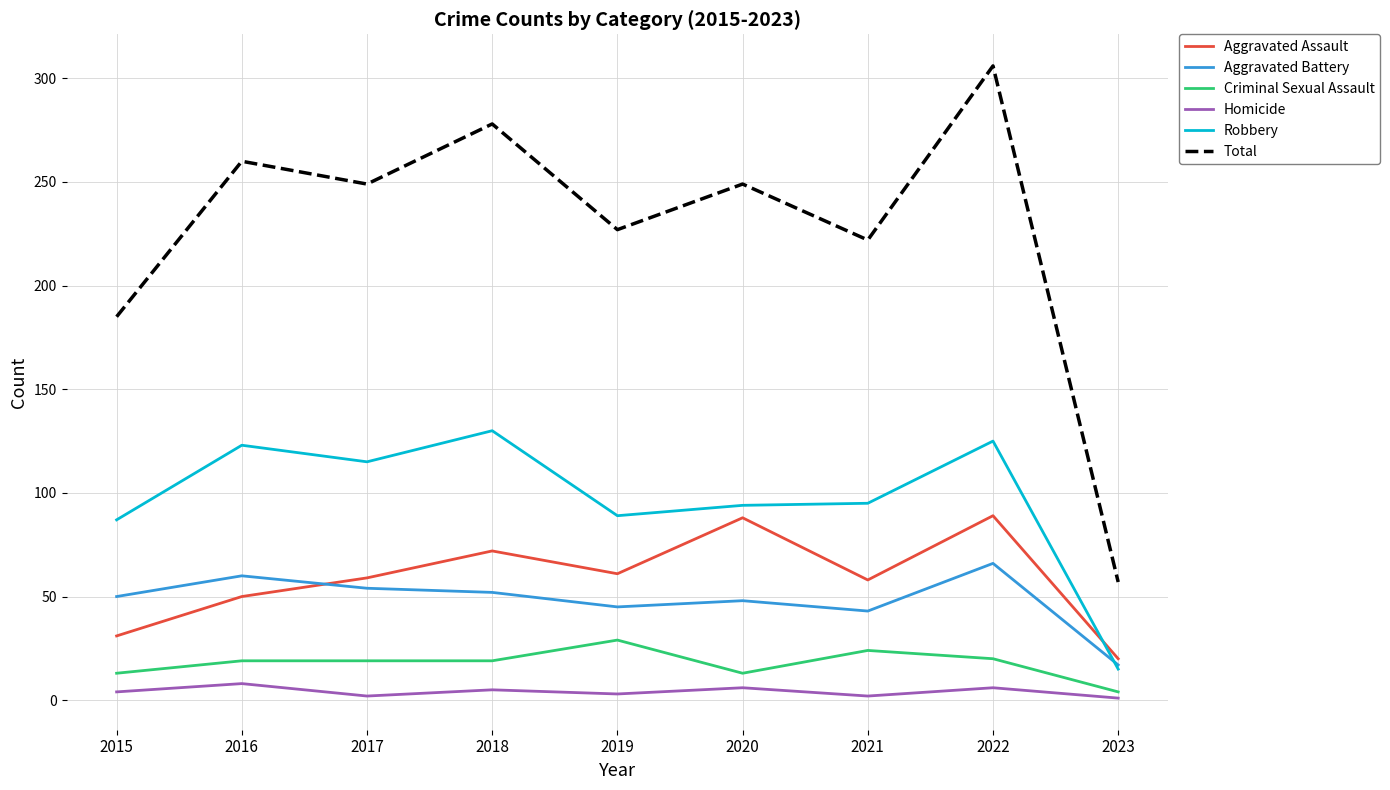

What is the approximate value of Aggravated Assault at 2015?

31